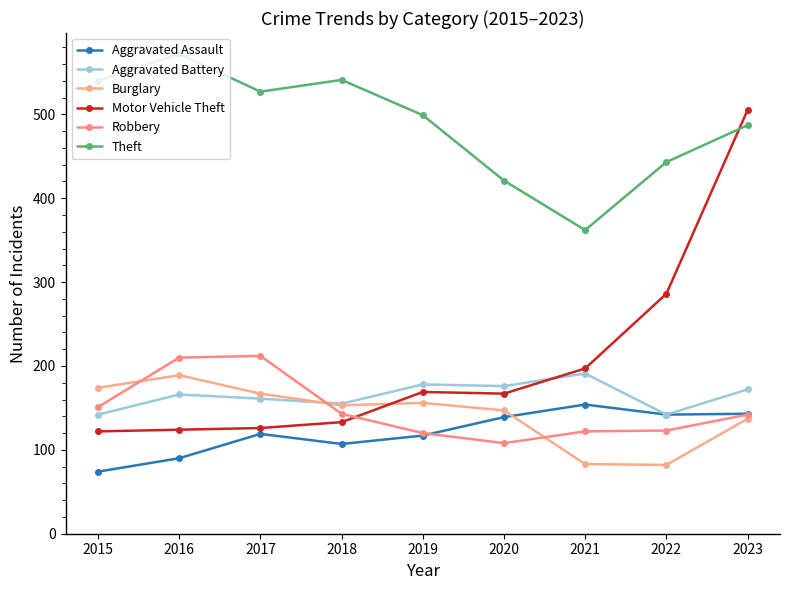

What is the maximum value for Burglary?

189